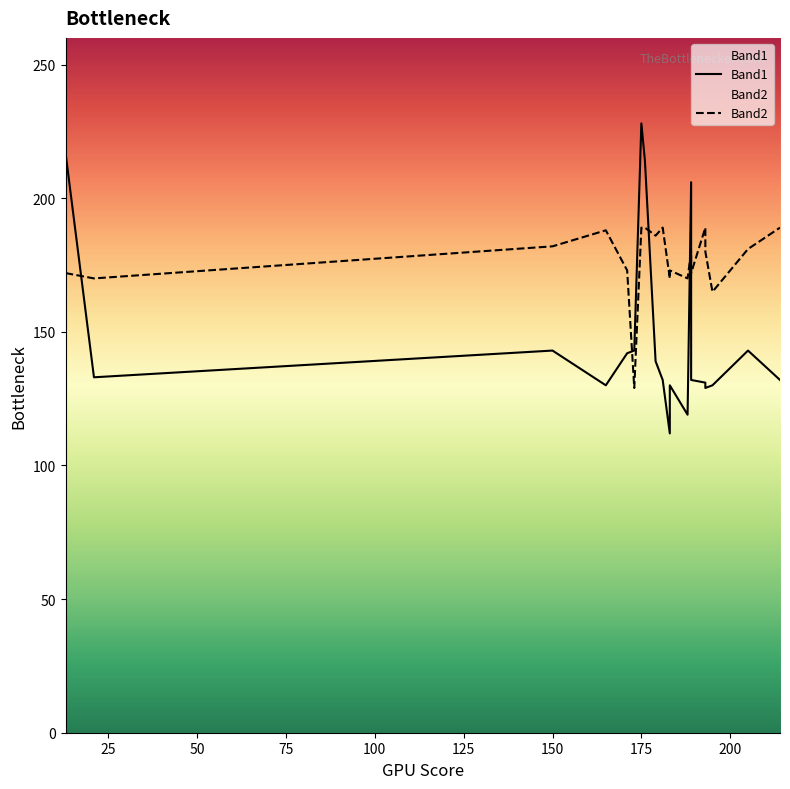

The Band2 series shows 298 at 13. True or false?

False